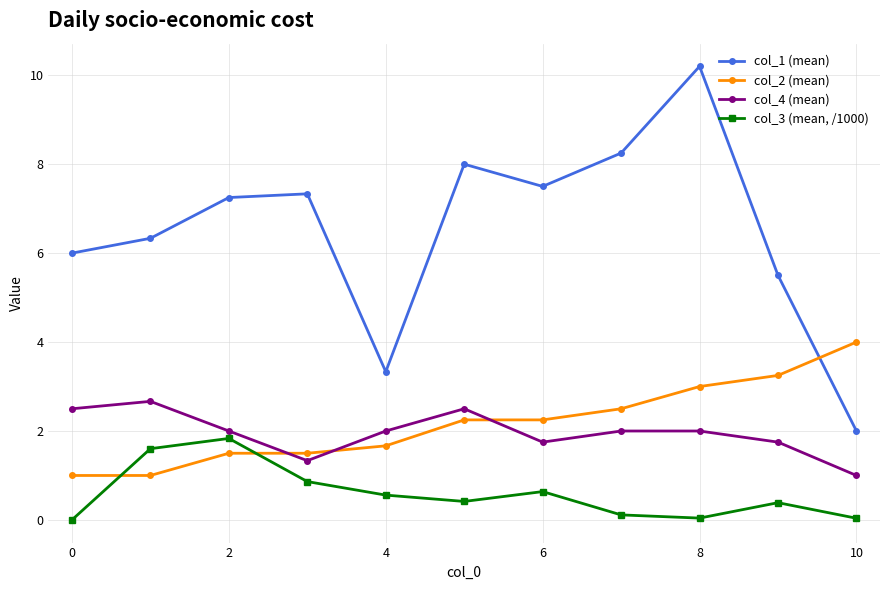

How many values in the col_1 (mean) series are below 7?

5